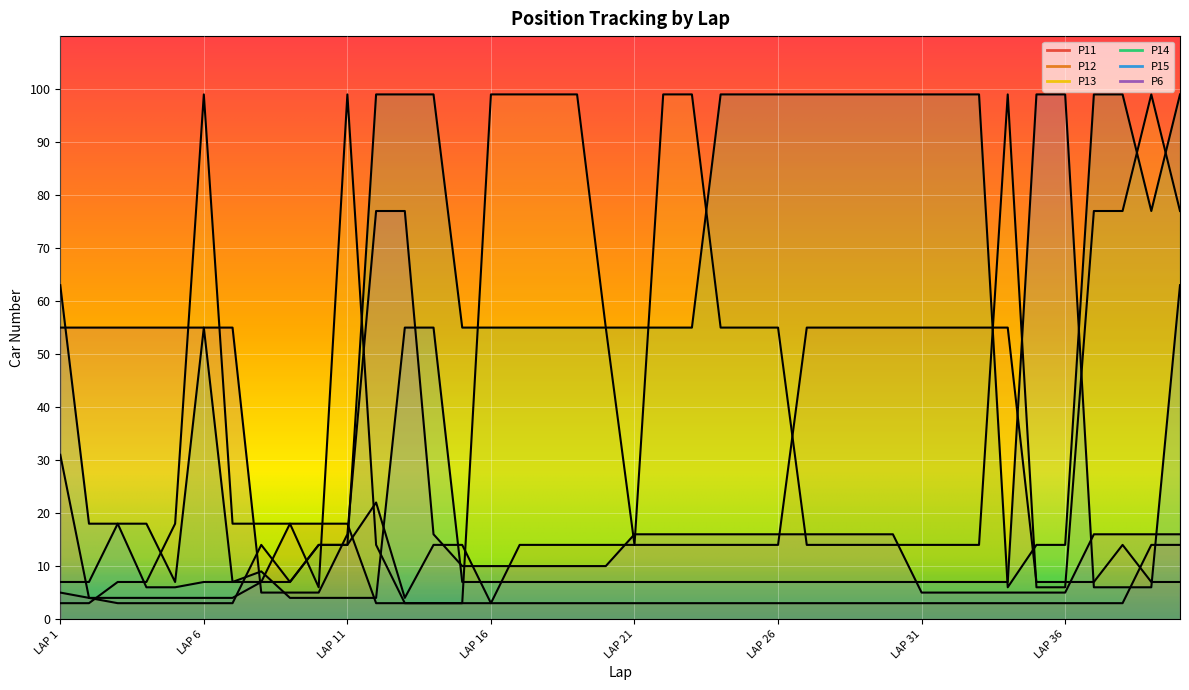

What is the spread (max minus min) of values at LAP 18?

96